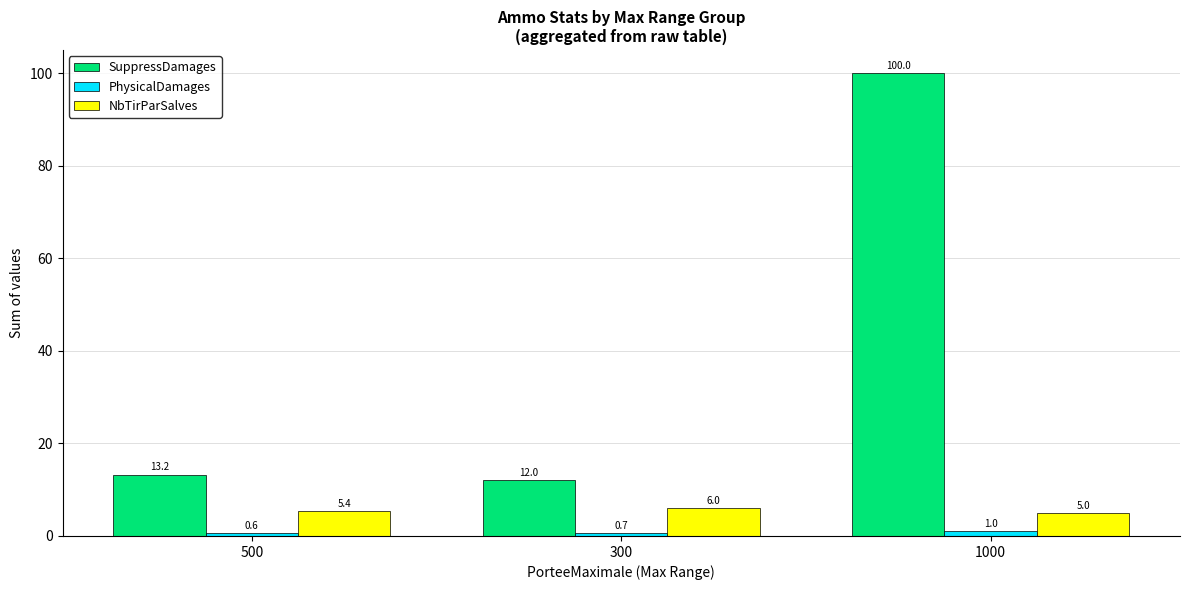

Count the number of data series in this chart.

3